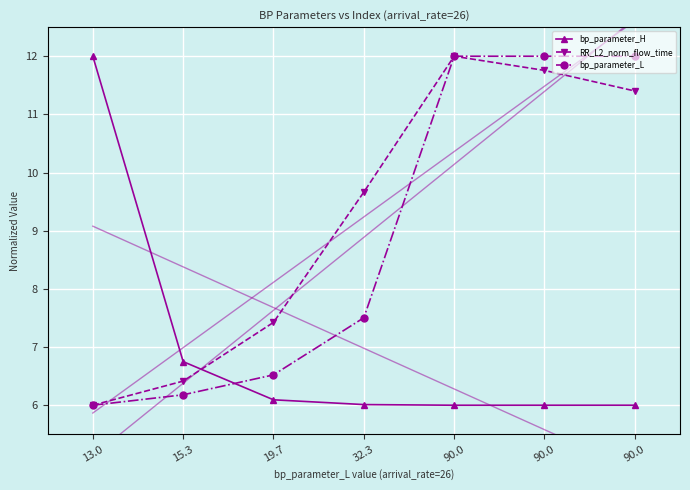

Is this an area chart (filled region under the line)?

No